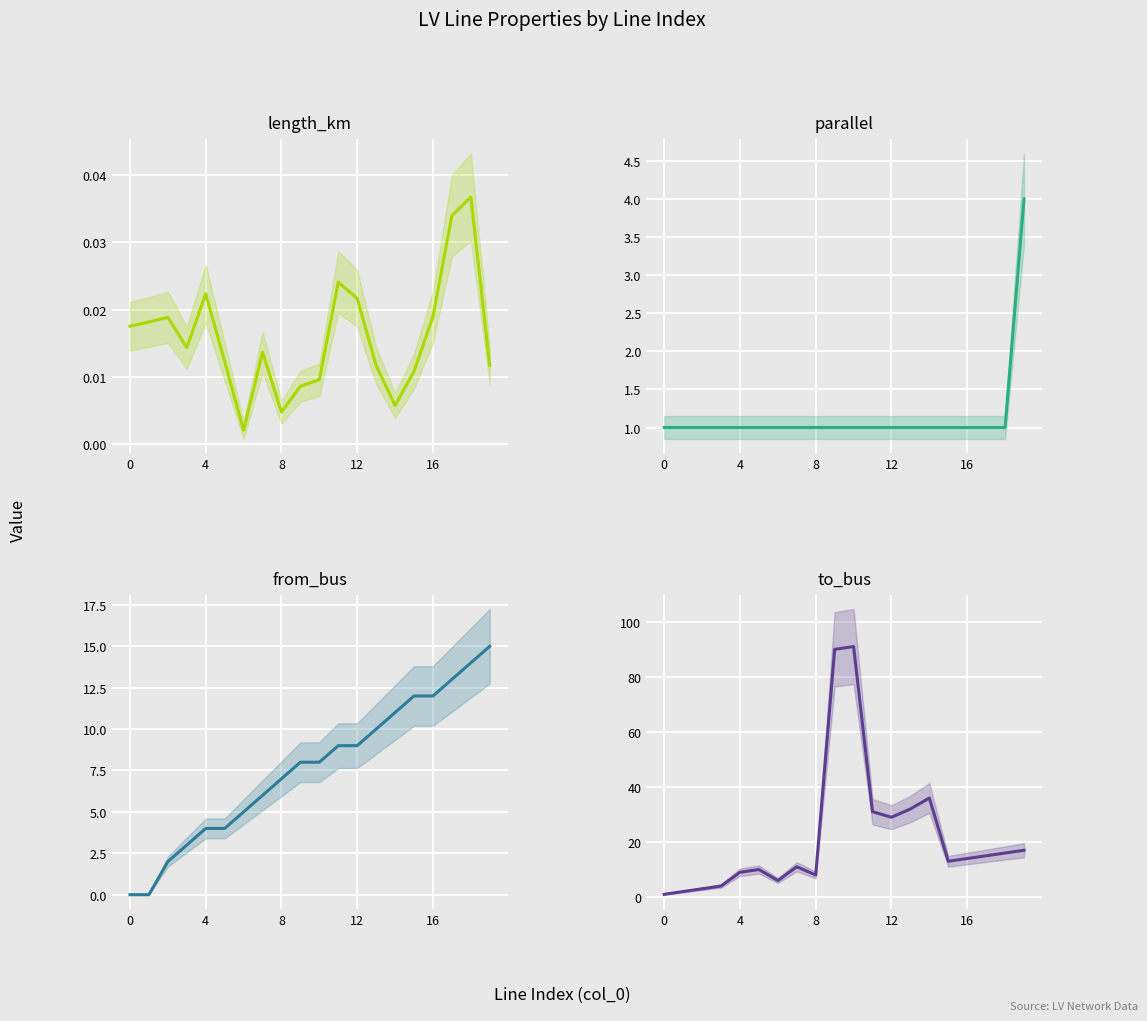

Which category has the highest value in the from_bus series?

19